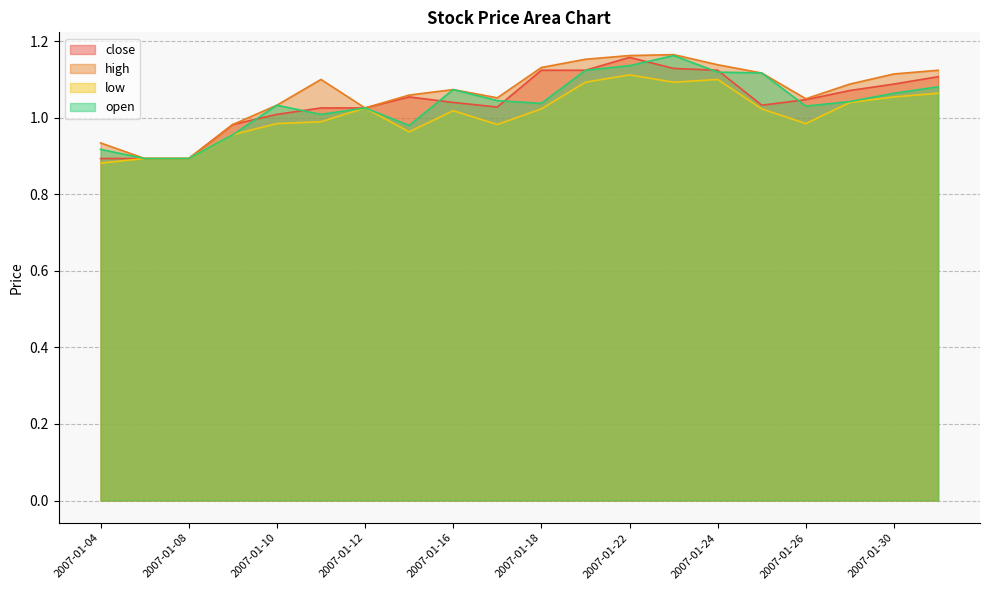

Reading left to right, list all the values displayed in this chart.

close: 2007-01-04=0.9	2007-01-05=0.9	2007-01-08=0.9	2007-01-09=1.0	2007-01-10=1.0	2007-01-11=1.0	2007-01-12=1.0	2007-01-15=1.1	2007-01-16=1.0	2007-01-17=1.0	2007-01-18=1.1	2007-01-19=1.1	2007-01-22=1.2	2007-01-23=1.1	2007-01-24=1.1	2007-01-25=1.0	2007-01-26=1.0	2007-01-29=1.1	2007-01-30=1.1	2007-01-31=1.1
high: 2007-01-04=0.9	2007-01-05=0.9	2007-01-08=0.9	2007-01-09=1.0	2007-01-10=1.0	2007-01-11=1.1	2007-01-12=1.0	2007-01-15=1.1	2007-01-16=1.1	2007-01-17=1.1	2007-01-18=1.1	2007-01-19=1.2	2007-01-22=1.2	2007-01-23=1.2	2007-01-24=1.1	2007-01-25=1.1	2007-01-26=1.0	2007-01-29=1.1	2007-01-30=1.1	2007-01-31=1.1
low: 2007-01-04=0.9	2007-01-05=0.9	2007-01-08=0.9	2007-01-09=1.0	2007-01-10=1.0	2007-01-11=1.0	2007-01-12=1.0	2007-01-15=1.0	2007-01-16=1.0	2007-01-17=1.0	2007-01-18=1.0	2007-01-19=1.1	2007-01-22=1.1	2007-01-23=1.1	2007-01-24=1.1	2007-01-25=1.0	2007-01-26=1.0	2007-01-29=1.0	2007-01-30=1.1	2007-01-31=1.1
open: 2007-01-04=0.9	2007-01-05=0.9	2007-01-08=0.9	2007-01-09=1.0	2007-01-10=1.0	2007-01-11=1.0	2007-01-12=1.0	2007-01-15=1.0	2007-01-16=1.1	2007-01-17=1.0	2007-01-18=1.0	2007-01-19=1.1	2007-01-22=1.1	2007-01-23=1.2	2007-01-24=1.1	2007-01-25=1.1	2007-01-26=1.0	2007-01-29=1.0	2007-01-30=1.1	2007-01-31=1.1